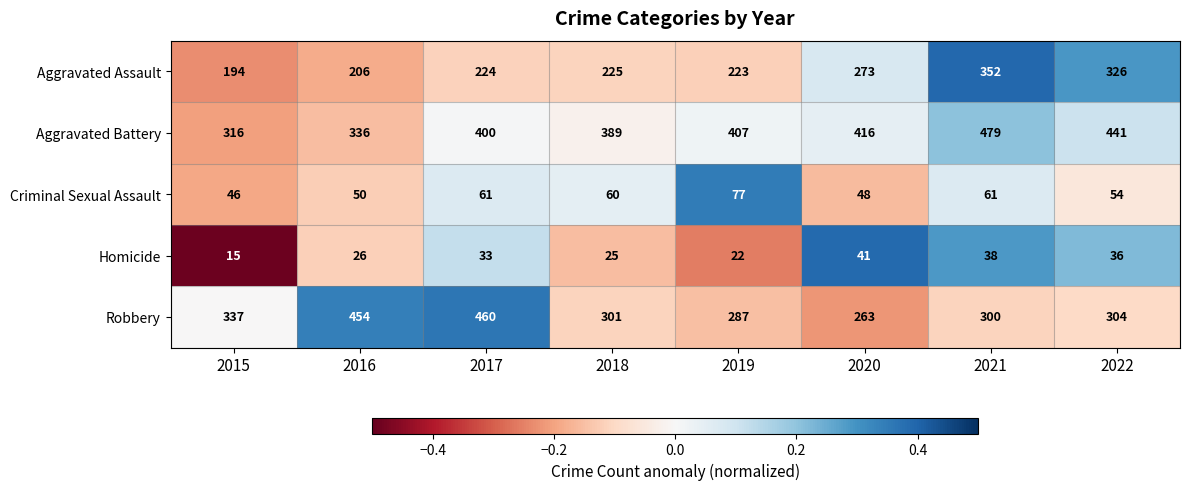

What is the total value across all series at 2020?

1041